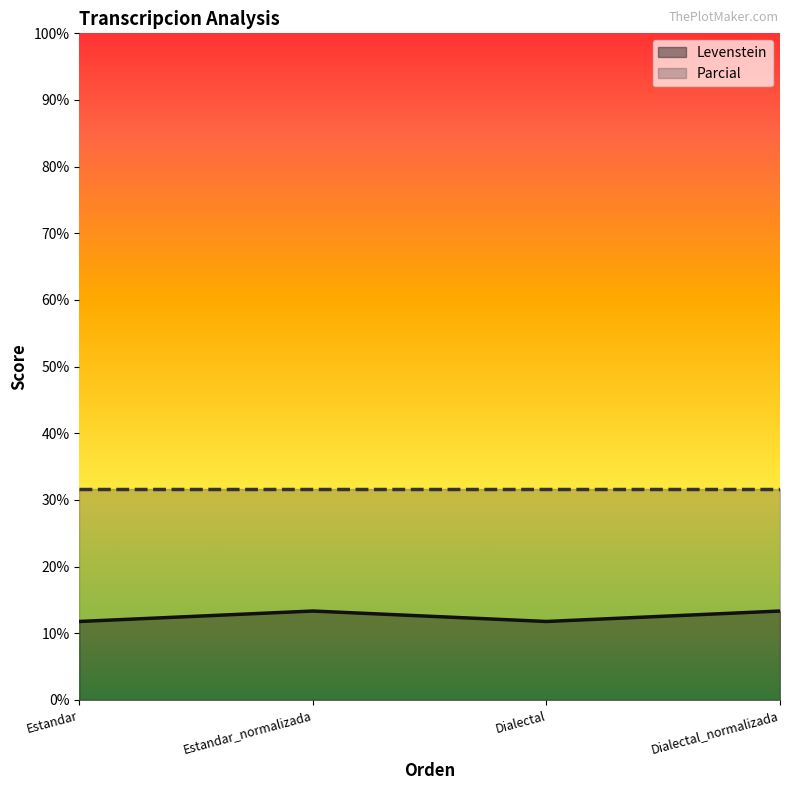

Reading left to right, extract all data points from this chart.

Estandar=11.8	Estandar_normalizada=13.3	Dialectal=11.8	Dialectal_normalizada=13.3